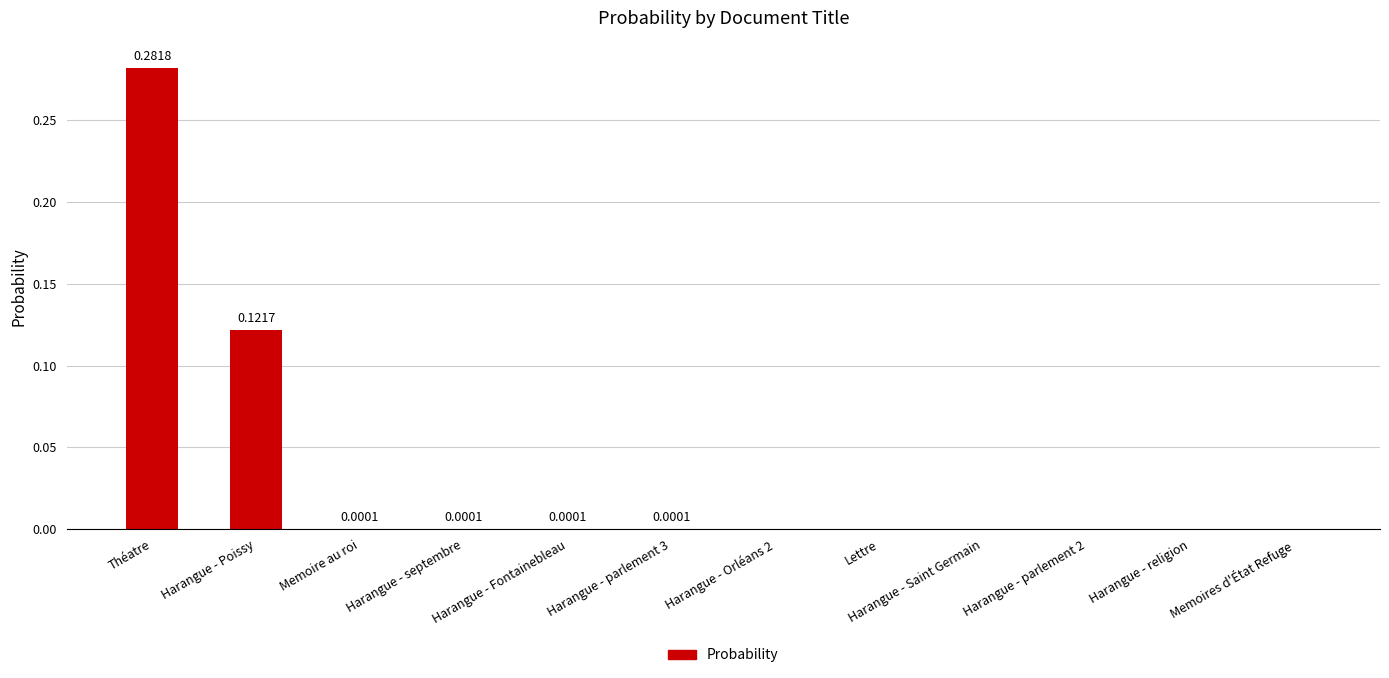

Which label corresponds to the largest value in the chart?

Théatre